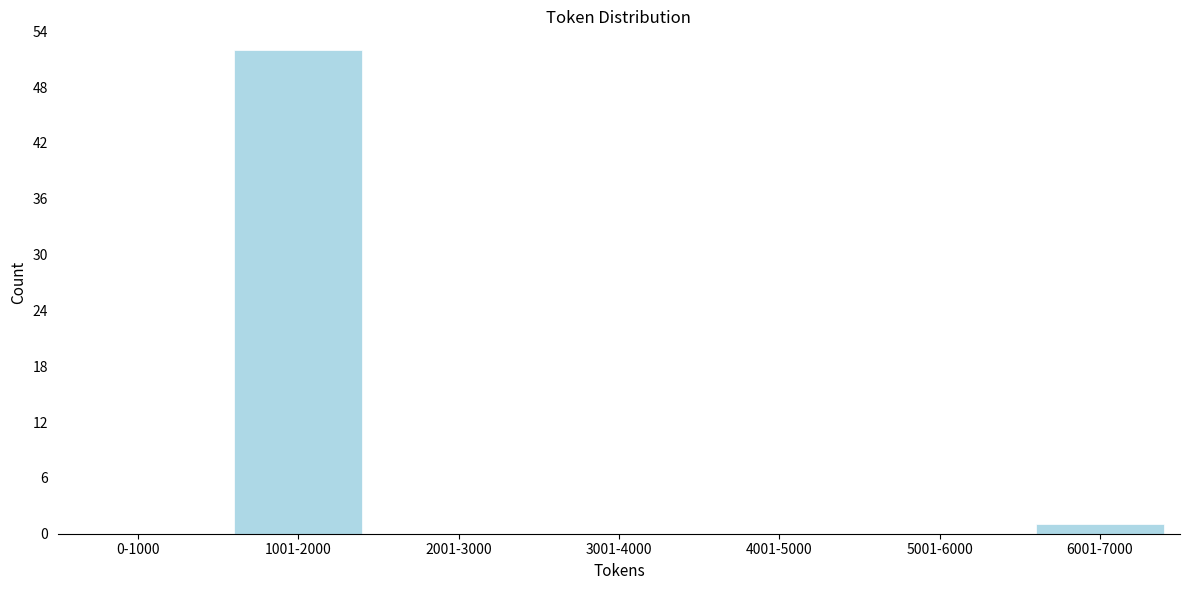

Reading right to left, what are all the values shown in this chart?

6001-7000=1	5001-6000=0	4001-5000=0	3001-4000=0	2001-3000=0	1001-2000=52	0-1000=0